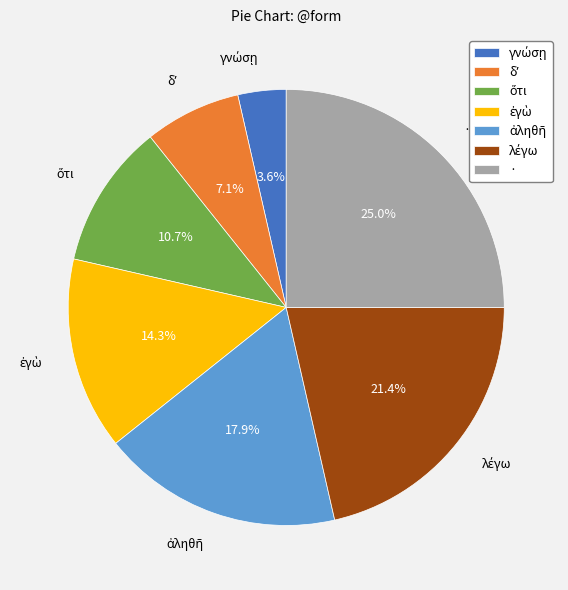

How many segments does this pie chart have?

7